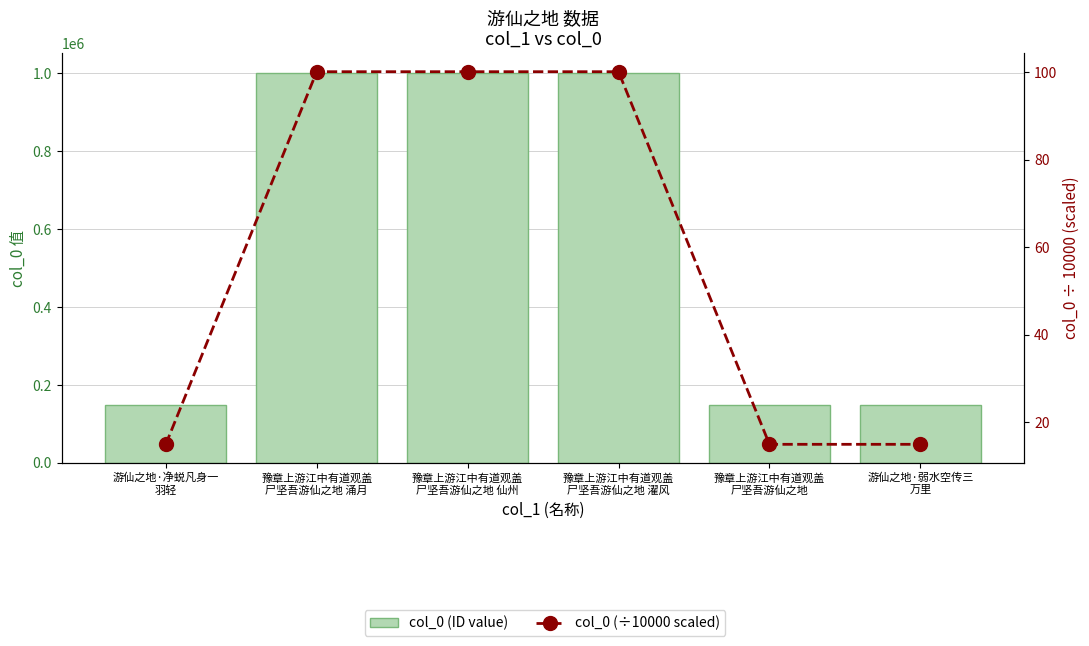

Which has a higher value, 豫章上游江中有道观盖
尸坚吾游仙之地 涌月 or 豫章上游江中有道观盖
尸坚吾游仙之地 仙州?

豫章上游江中有道观盖
尸坚吾游仙之地 涌月